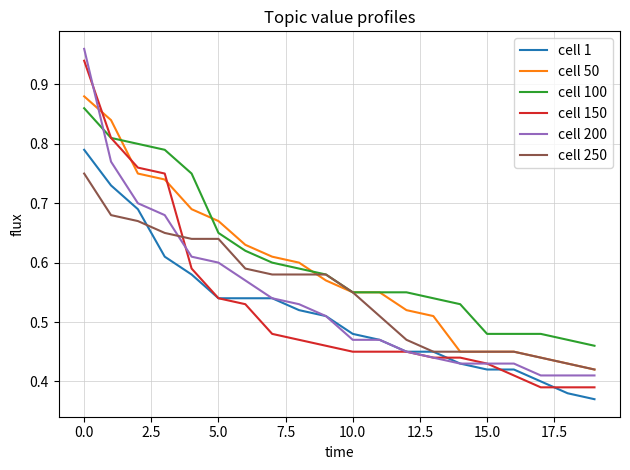

Which series ends up on top after the final intersection of cell 200 and cell 100?

cell 100